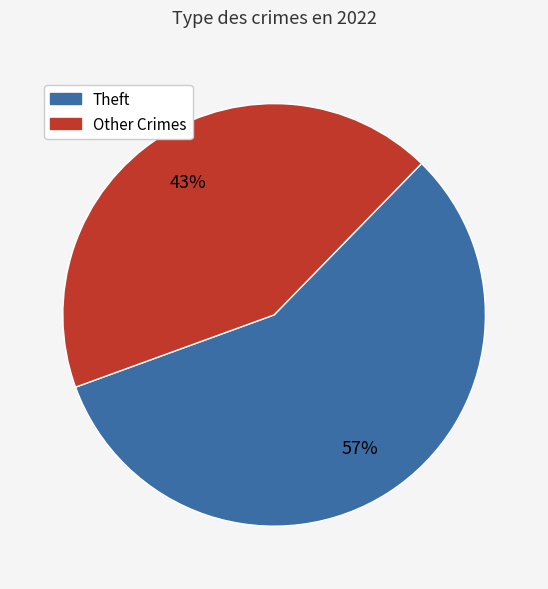

Count the number of slices in the pie.

2